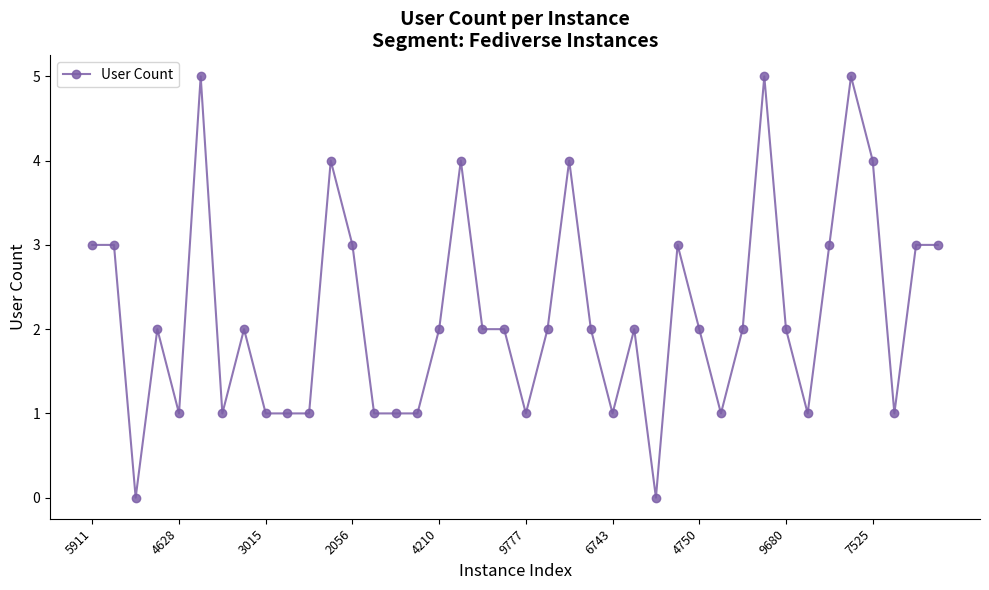

What is the value of the 35th point from the left?

3